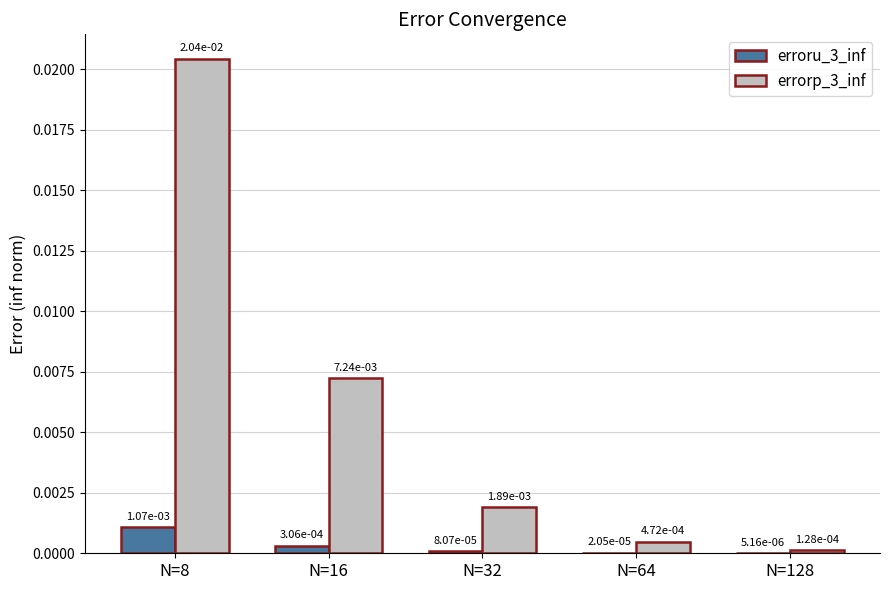

How many data points does each series have?

5